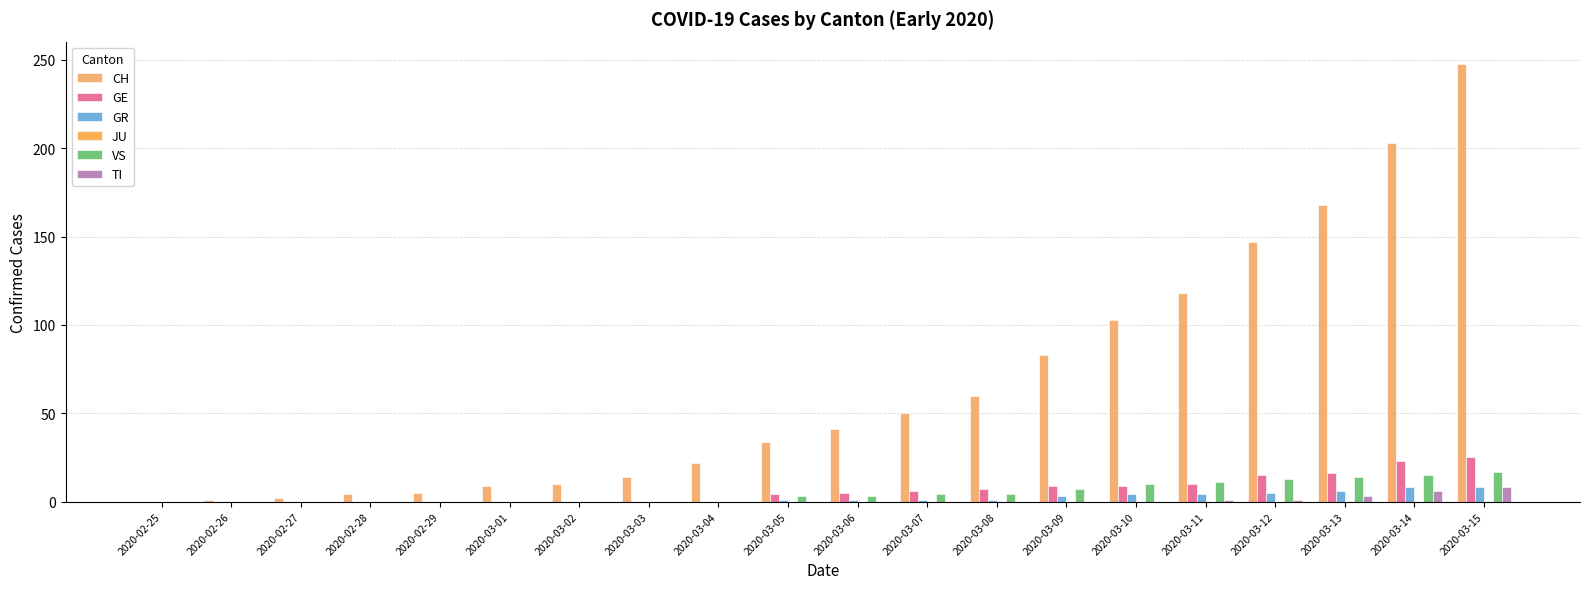

Which series has the largest range (max minus min)?

CH